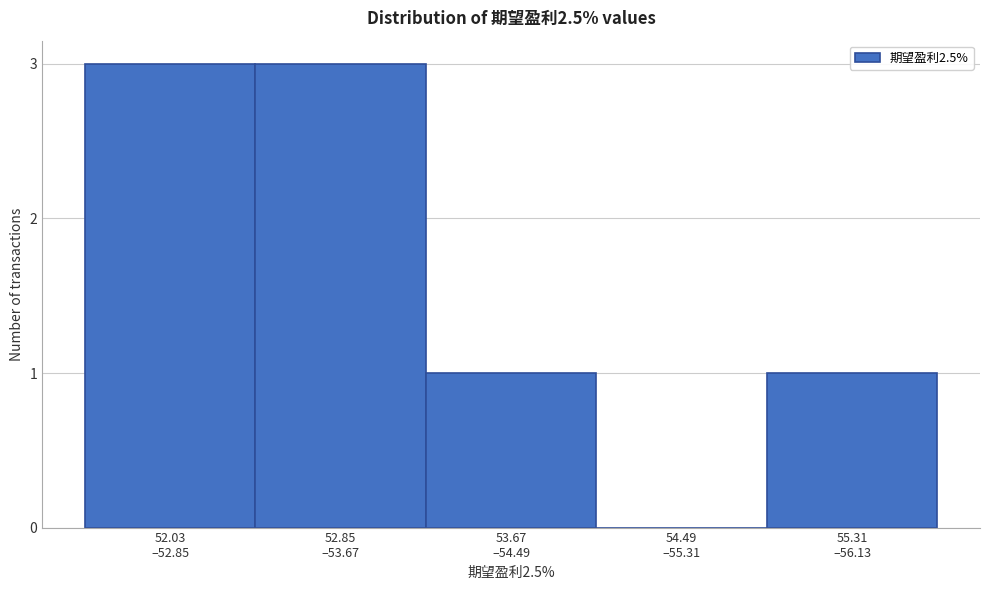

What is the greatest value displayed?

3